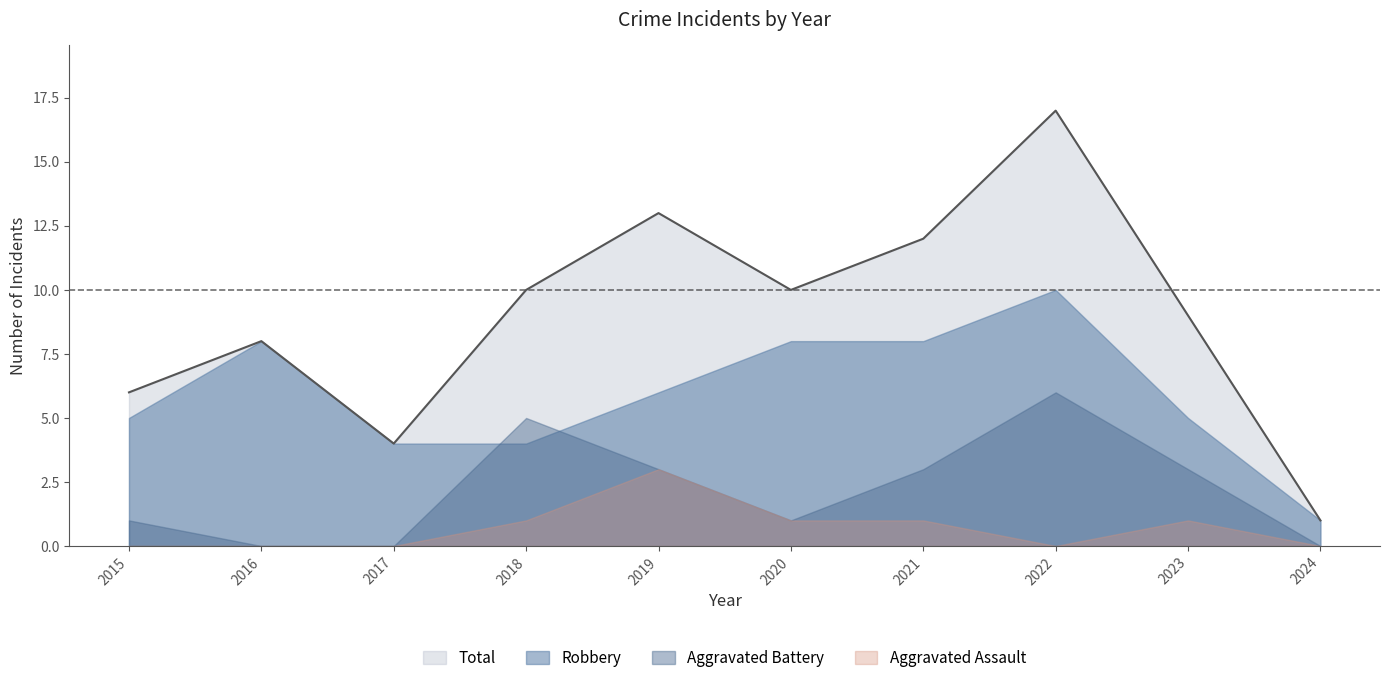

Rank the categories by Total value from highest to lowest.

2022, 2019, 2021, 2018, 2020, 2023, 2016, 2015, 2017, 2024